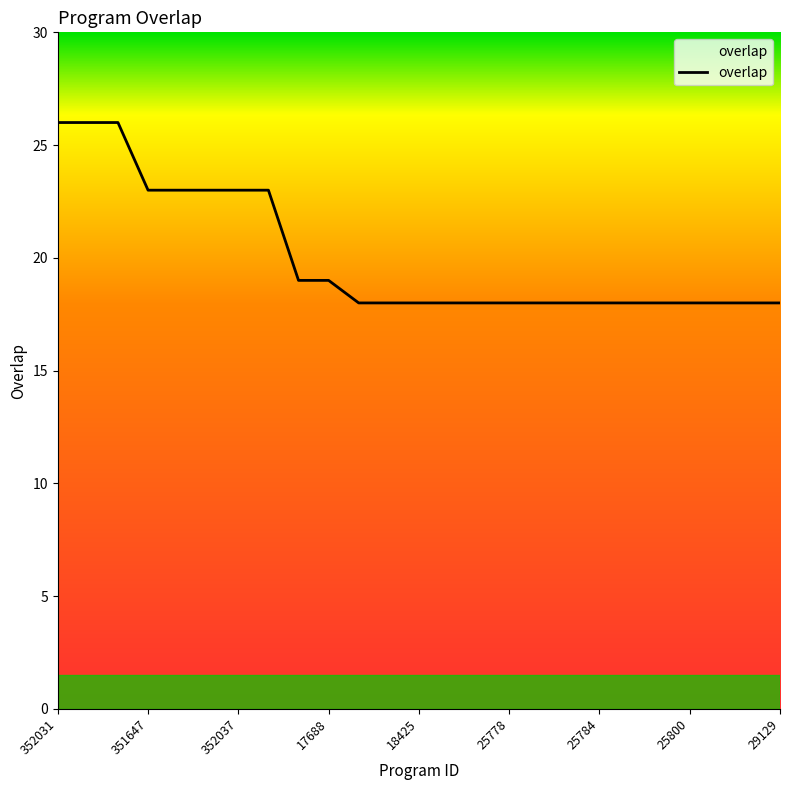

What is the difference between the second highest and second lowest values?

8